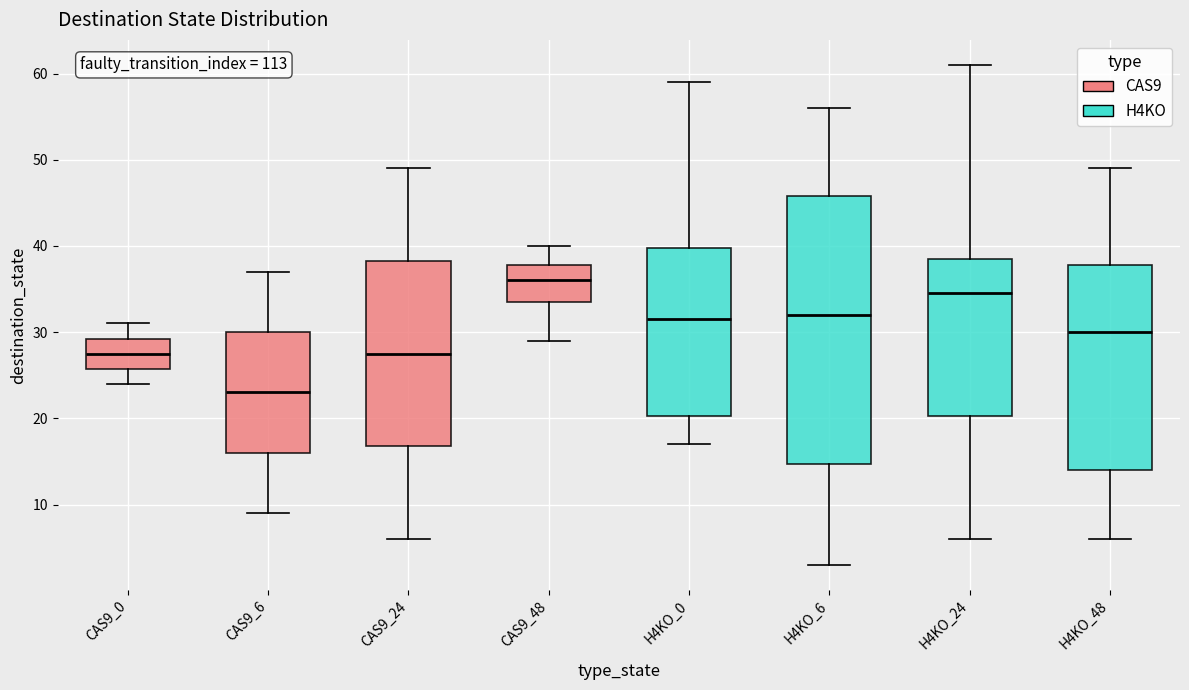

Reading left to right, read every box against the y-axis: the position of its median line, the range the box covers, and the ends of its whiskers. The values are not printed on the chart, so give them approximately, as read against the axis.

CAS9_0: median 28, box 26 to 29, whiskers 24 to 31
CAS9_6: median 23, box 16 to 30, whiskers 9 to 37
CAS9_24: median 28, box 17 to 38, whiskers 6 to 49
CAS9_48: median 36, box 34 to 38, whiskers 29 to 40
H4KO_0: median 32, box 20 to 40, whiskers 17 to 59
H4KO_6: median 32, box 15 to 46, whiskers 3 to 56
H4KO_24: median 35, box 20 to 39, whiskers 6 to 61
H4KO_48: median 30, box 14 to 38, whiskers 6 to 49